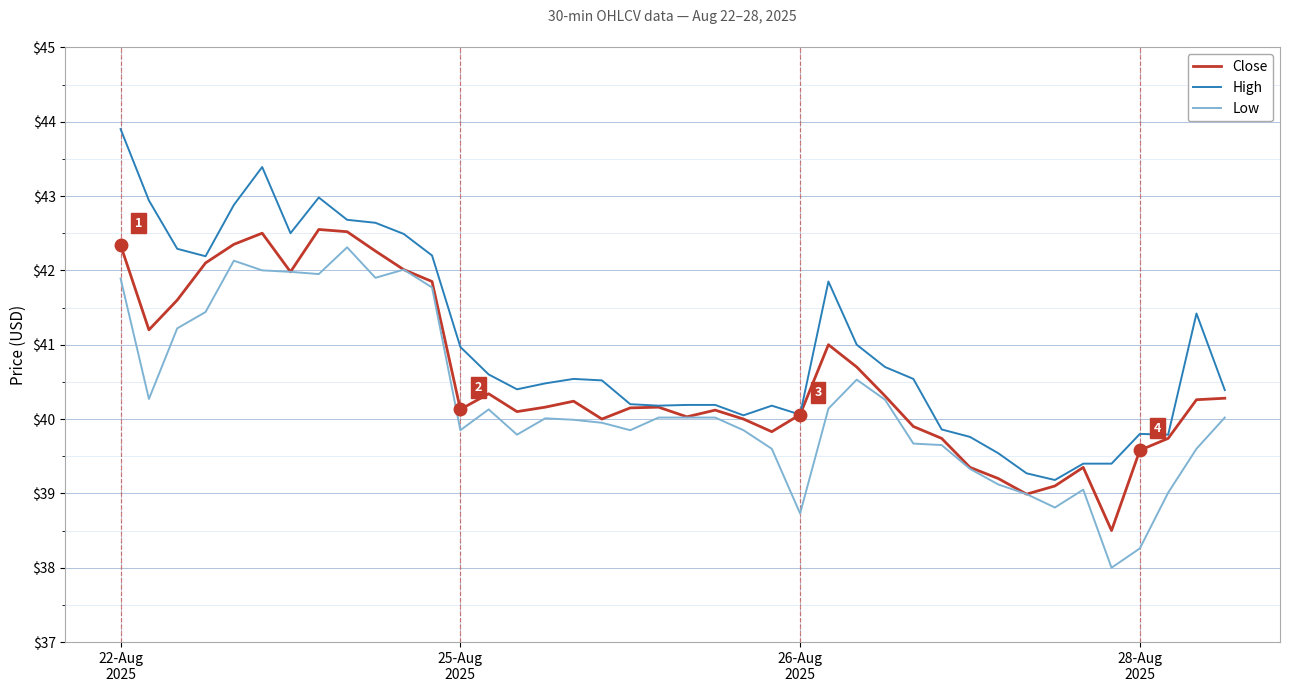

Count the number of data series in this chart.

3